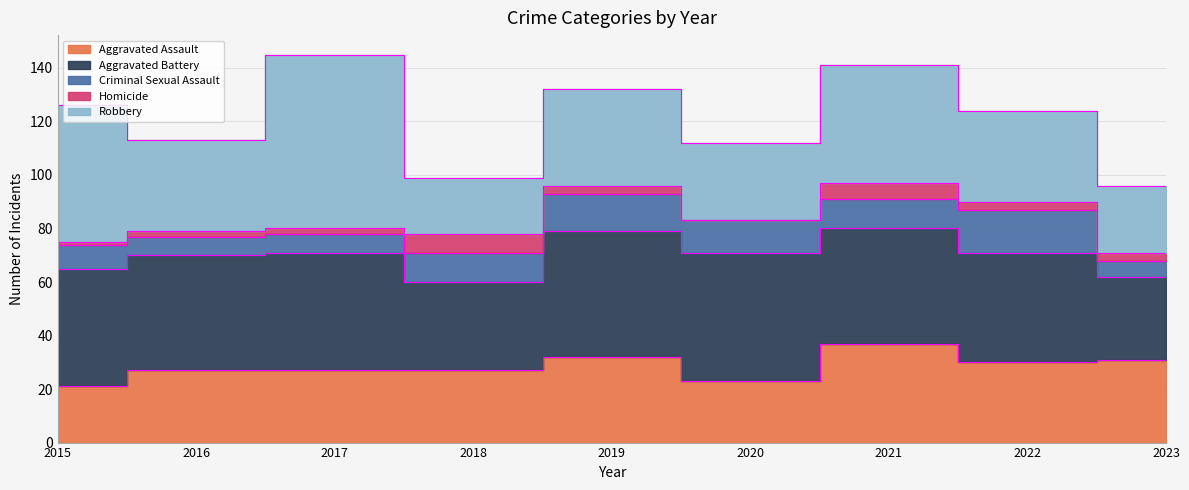

What is the maximum value for Homicide?

7